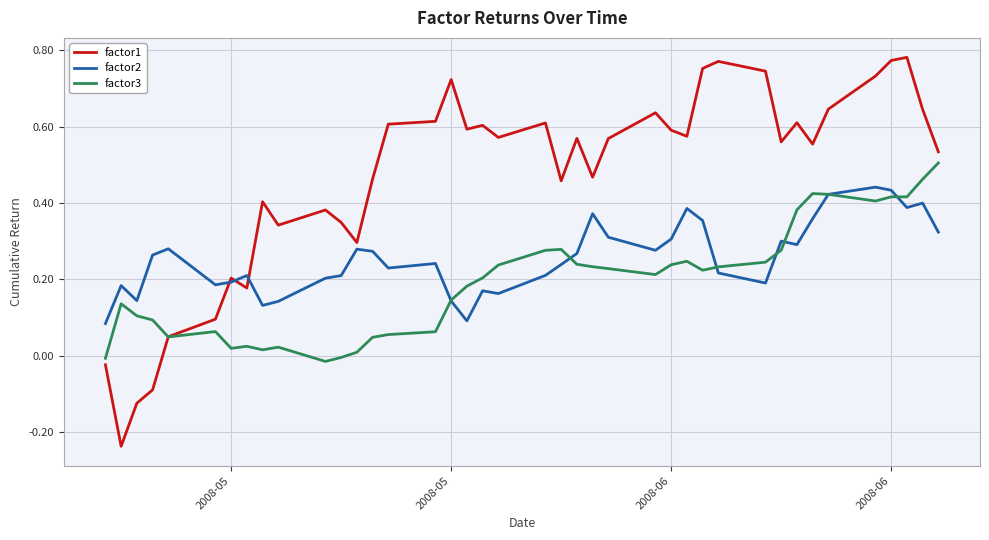

How many factor2 values are between 0 and 1?

40